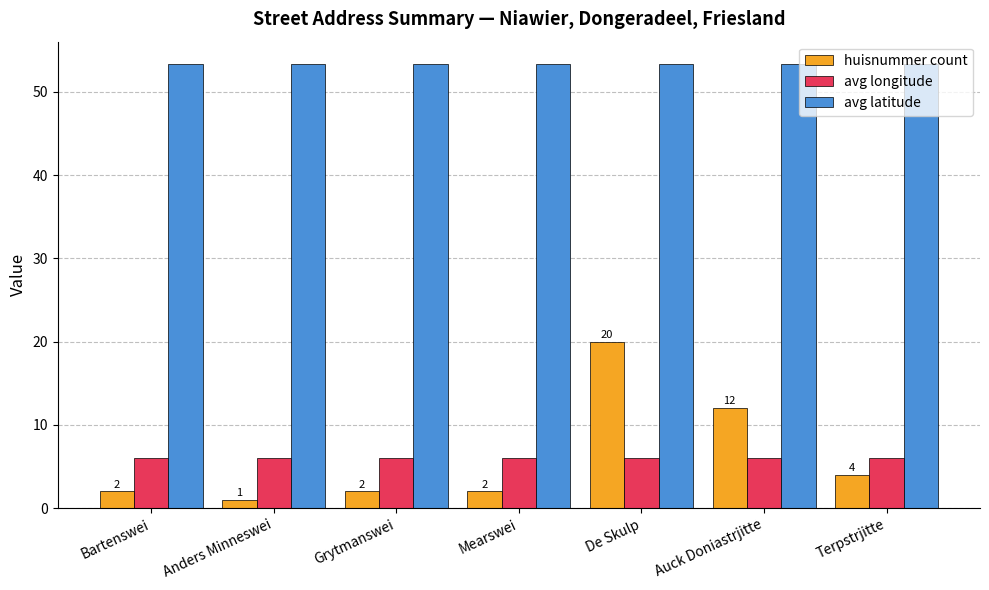

List the series in order of their peak value, lowest first.

avg longitude, huisnummer count, avg latitude